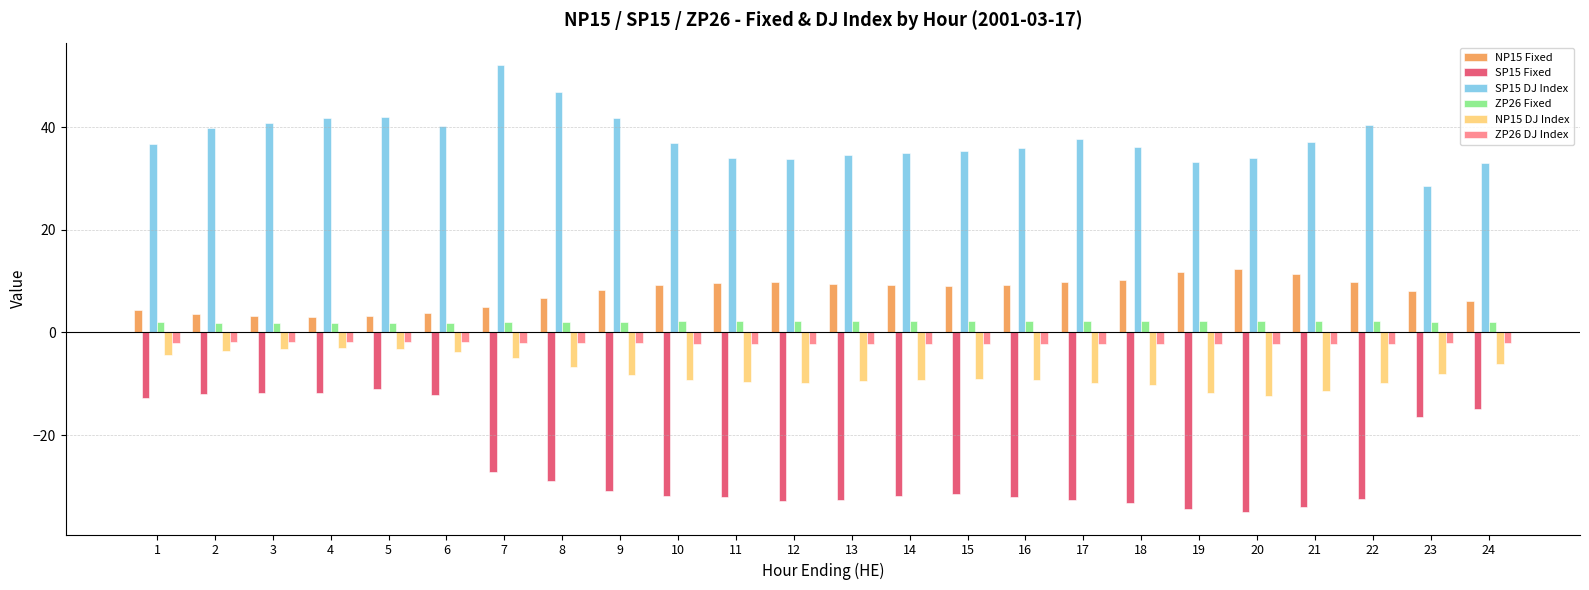

What is the difference between the maximum and minimum values in the ZP26 DJ Index series?

0.4